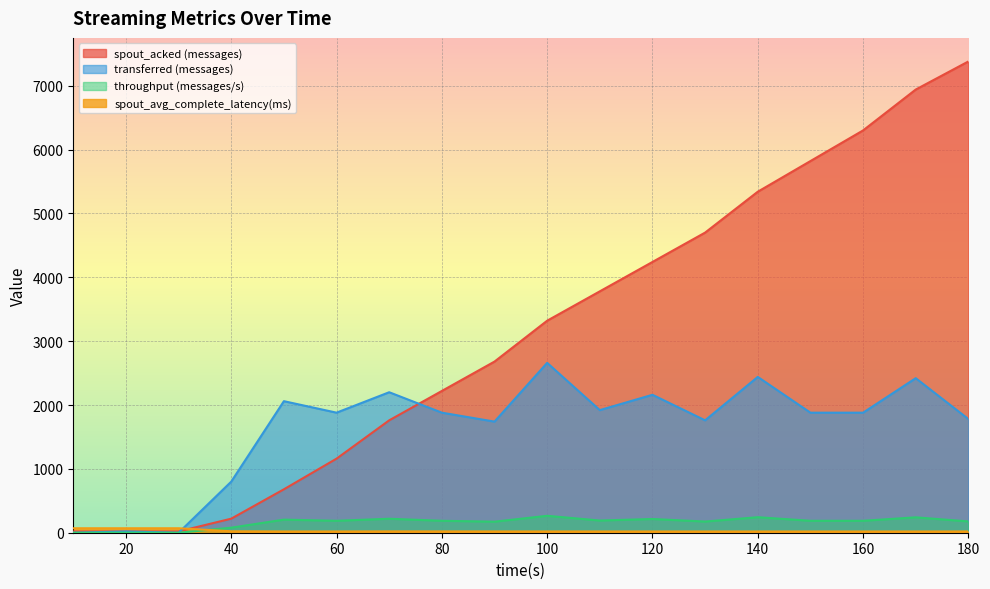

Is it true that transferred (messages) equals 339.2 at 40?

False